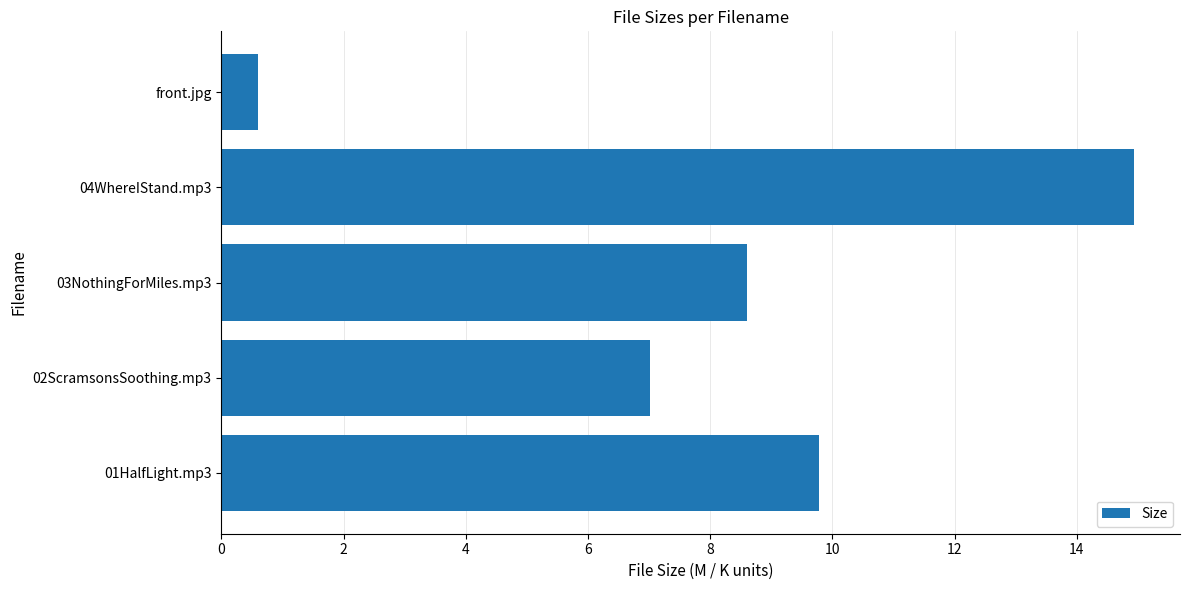

Rank the categories by value from lowest to highest.

front.jpg, 02ScramsonsSoothing.mp3, 03NothingForMiles.mp3, 01HalfLight.mp3, 04WhereIStand.mp3